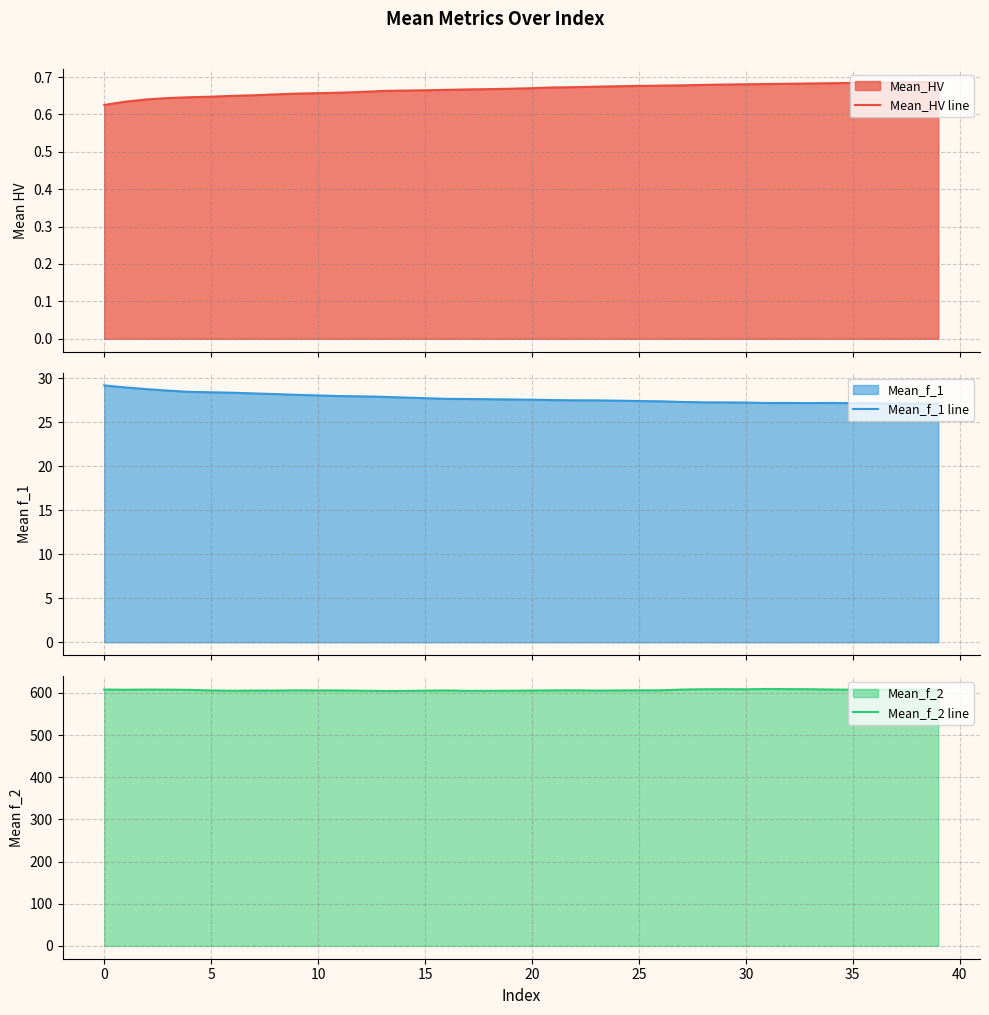

At 15, list the series in order from smallest to largest.

Mean_HV line, Mean_f_1 line, Mean_f_2 line